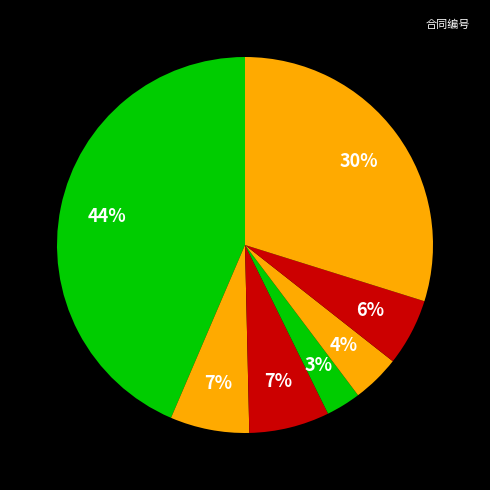

Is there a majority slice in this chart?

No